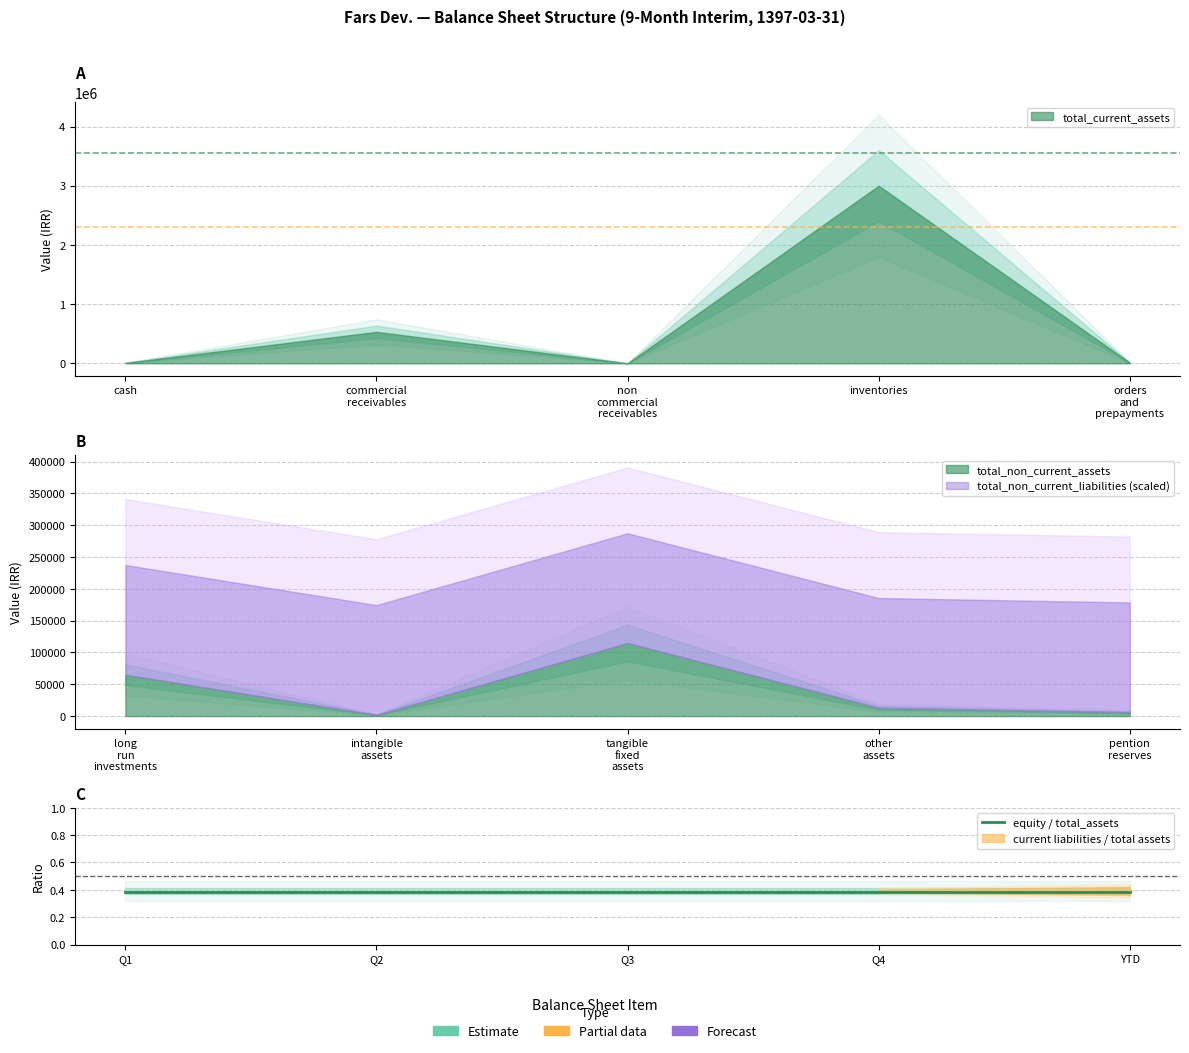

The value of total_current_liabilities at other_assets is 2382952. True or false?

False